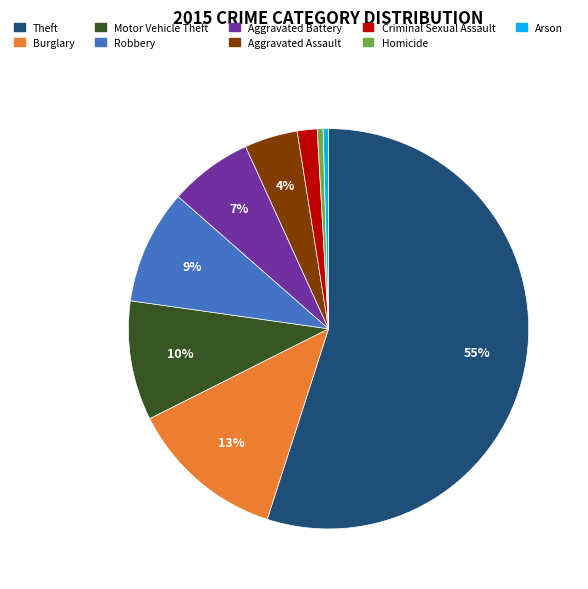

To the nearest percent, what percentage of the pie is Burglary?

13%